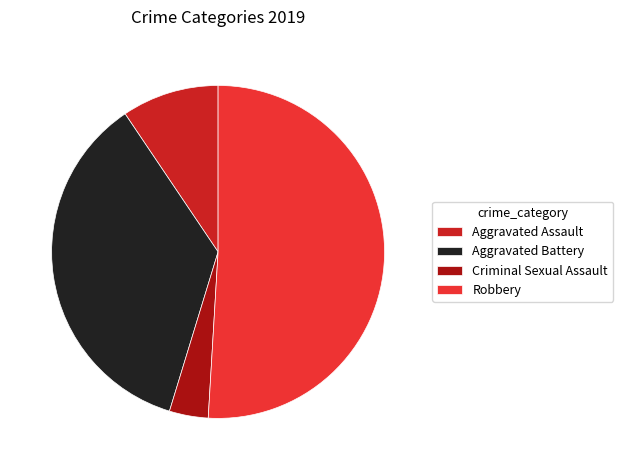

What is the ratio of the value at Criminal Sexual Assault to the value at Robbery?

0.1